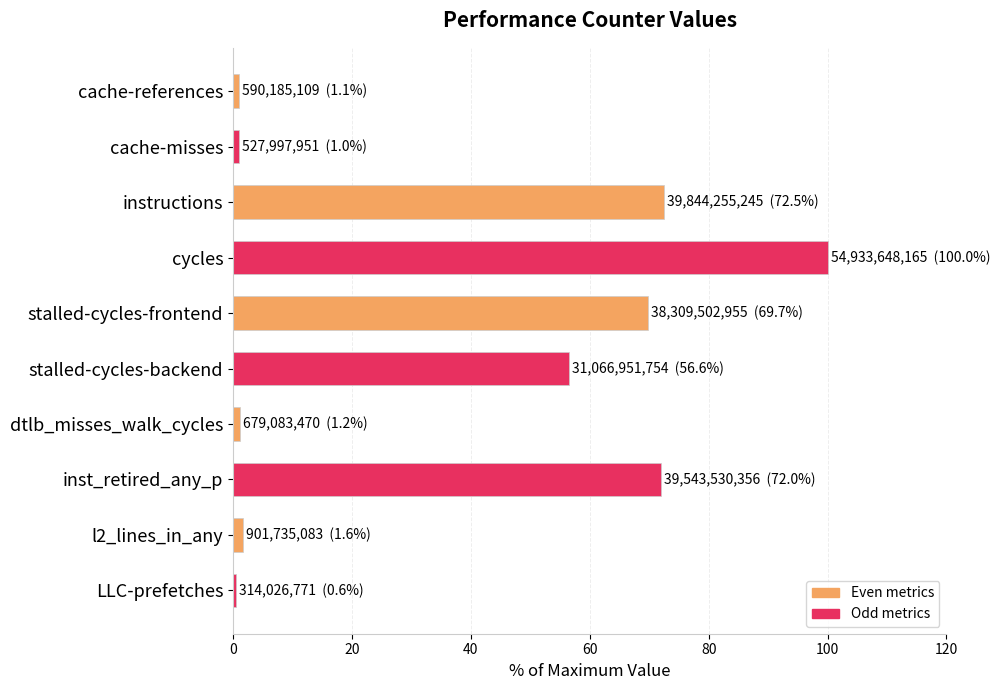

What is the label of the 4th bar from the top?

cycles